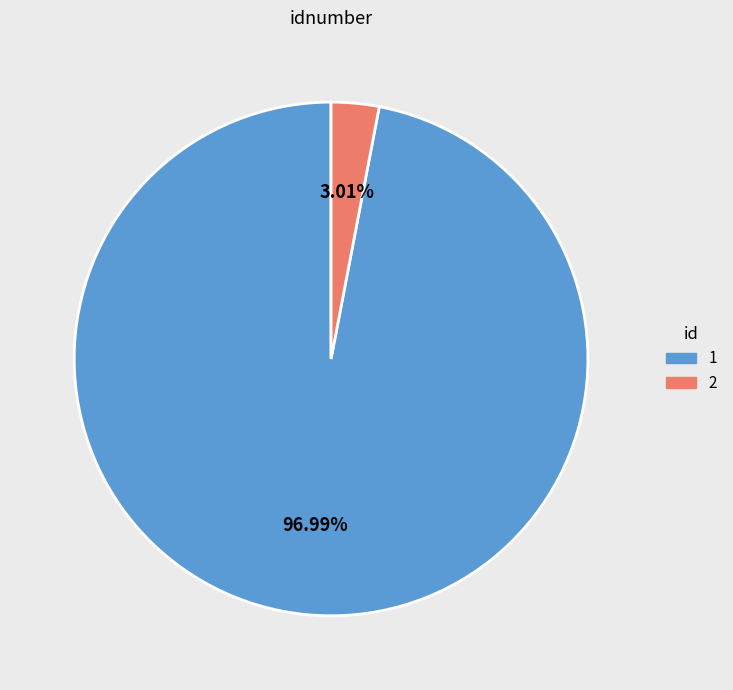

How many slices are in this pie chart?

2